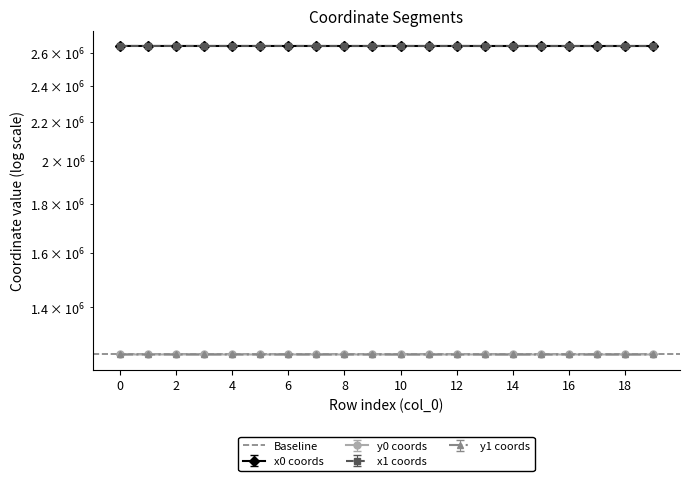

At which category does the chart reach its peak across all series?

2